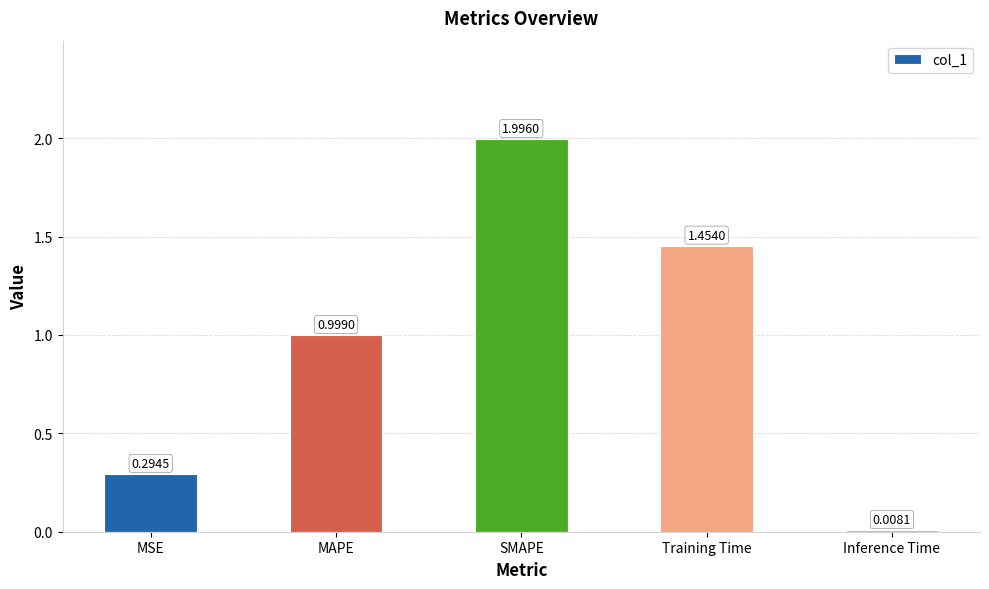

What is the difference between the values at Training Time and Inference Time?

1.4